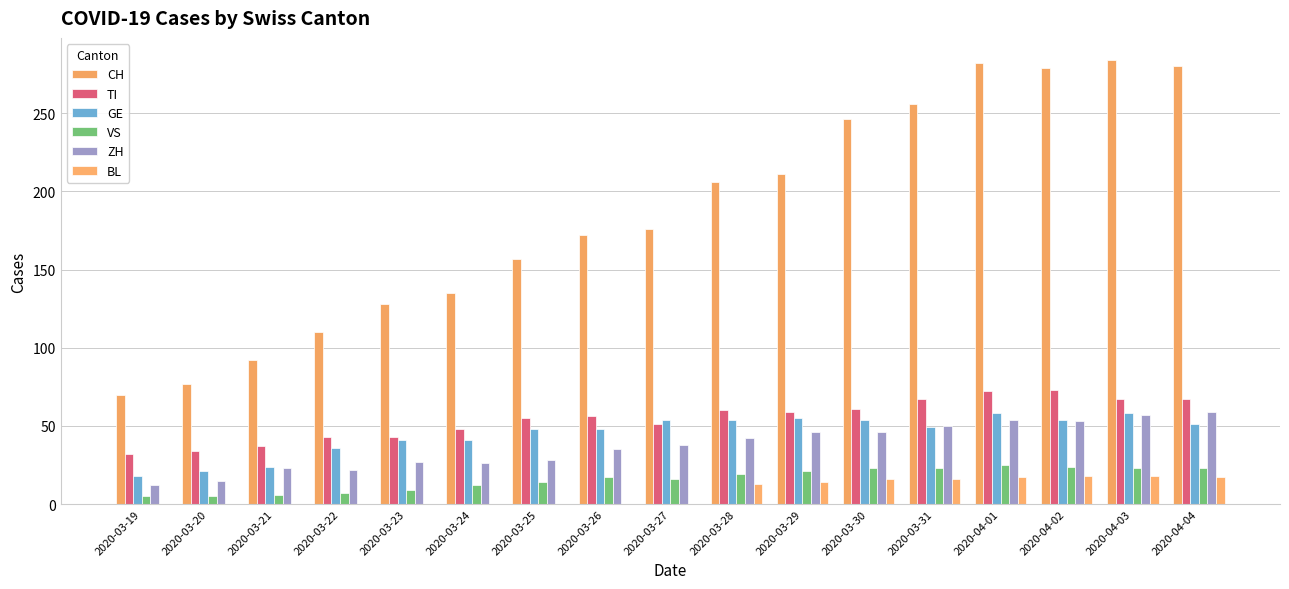

Where does the ZH series first go above 38?

2020-03-28